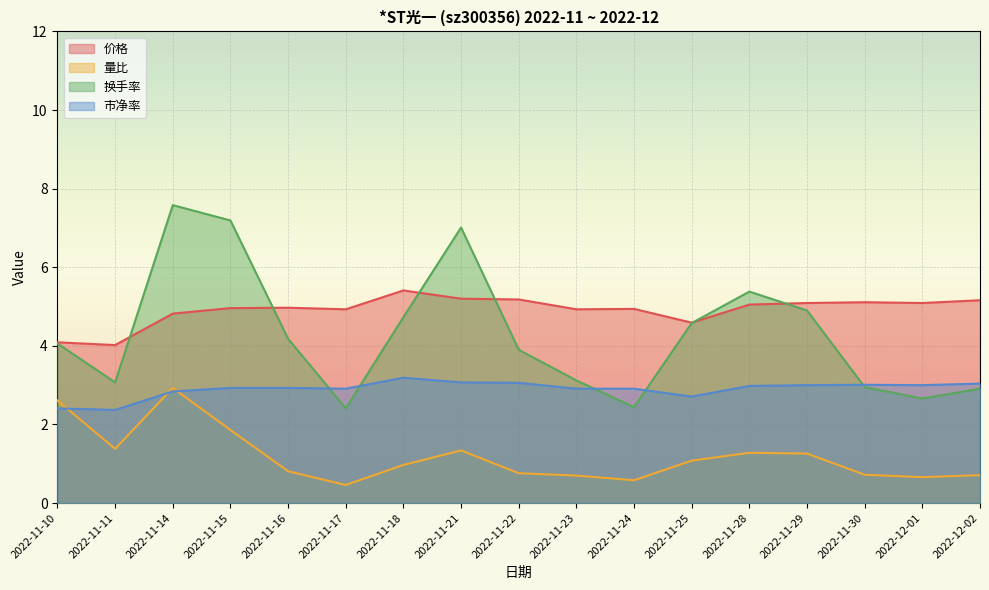

True or false: 换手率 and 量比 cross at least once.

False